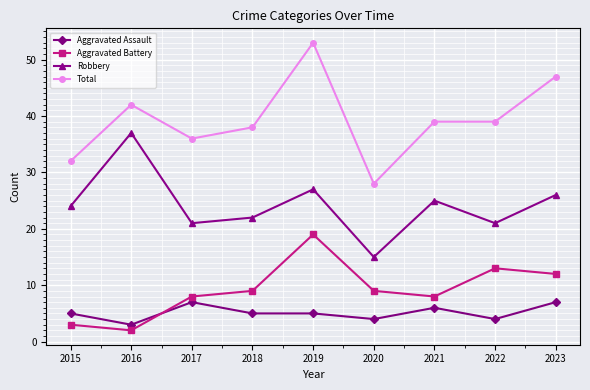

At which label does Robbery reach its minimum?

2020